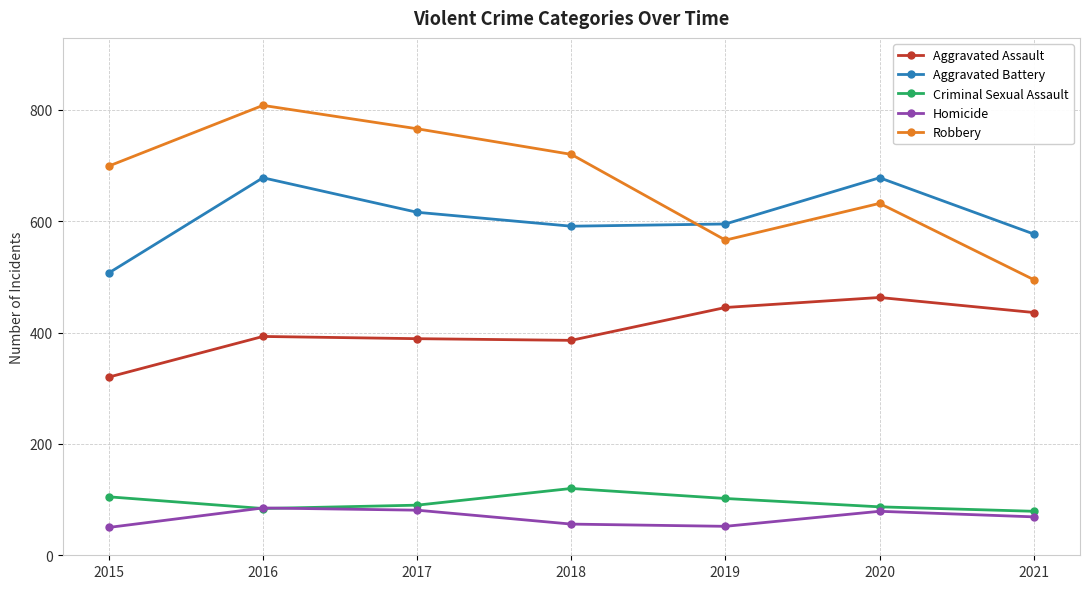

What is the difference between the Aggravated Assault values at 2018 and 2019?

59